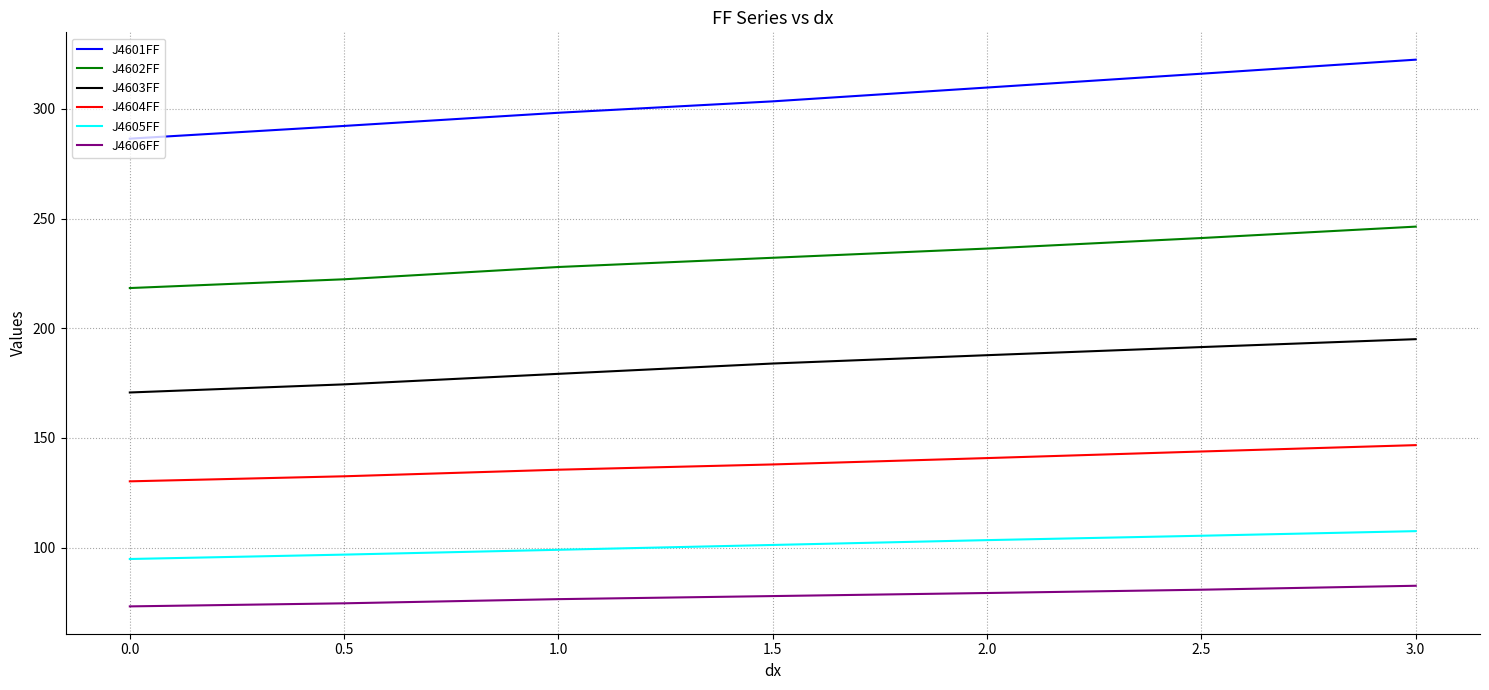

At which label does J4602FF first exceed 232?

1.5